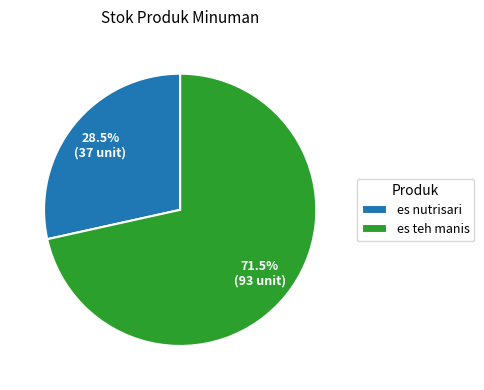

What is the smallest slice in the pie chart?

es nutrisari